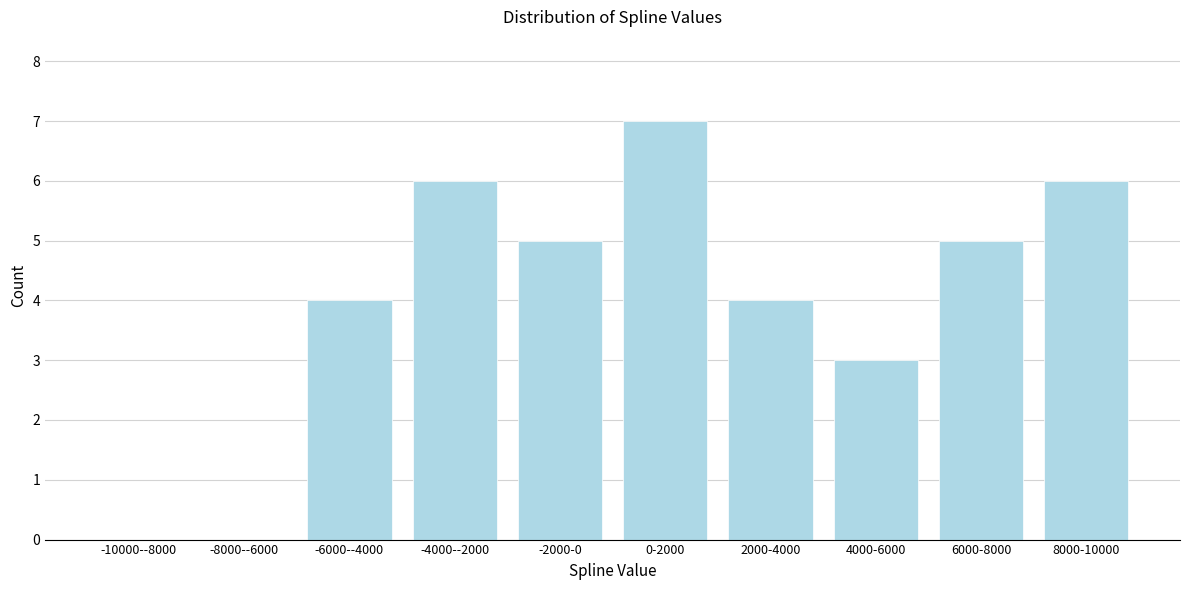

At which category does the chart reach its peak across all series?

0-2000